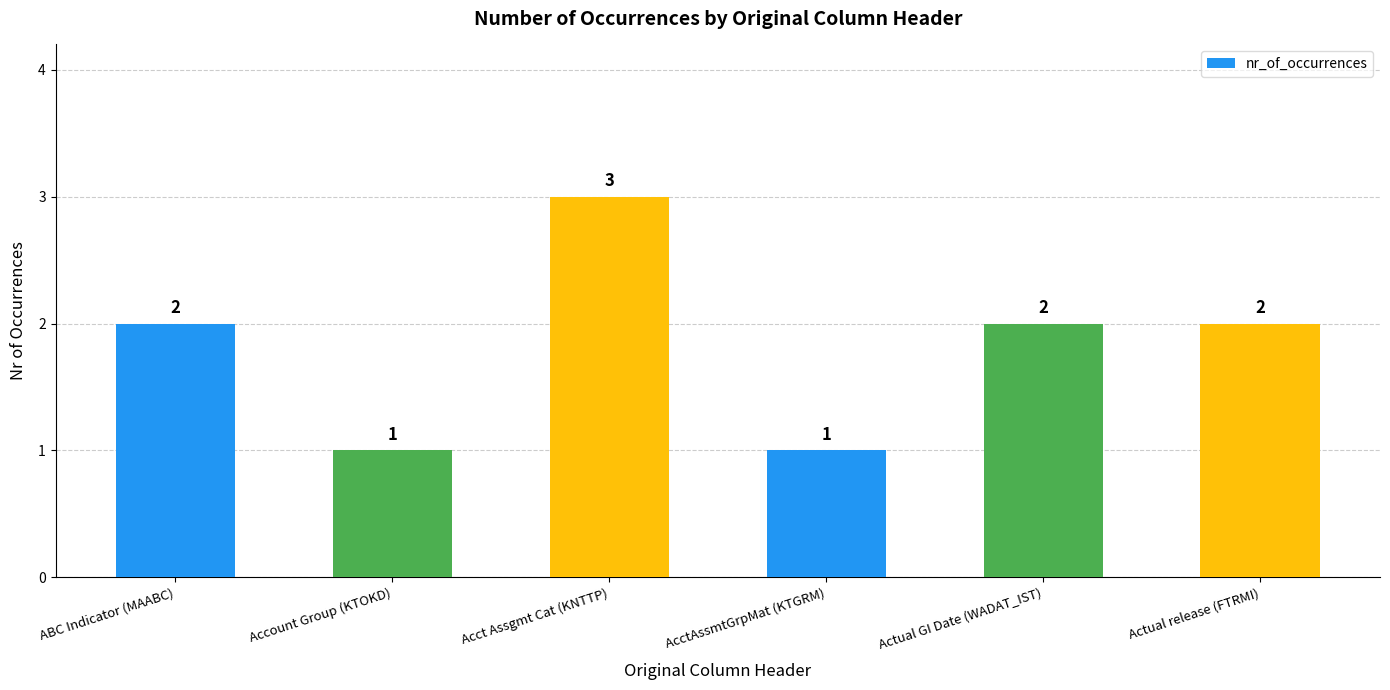

What is the average value?

2